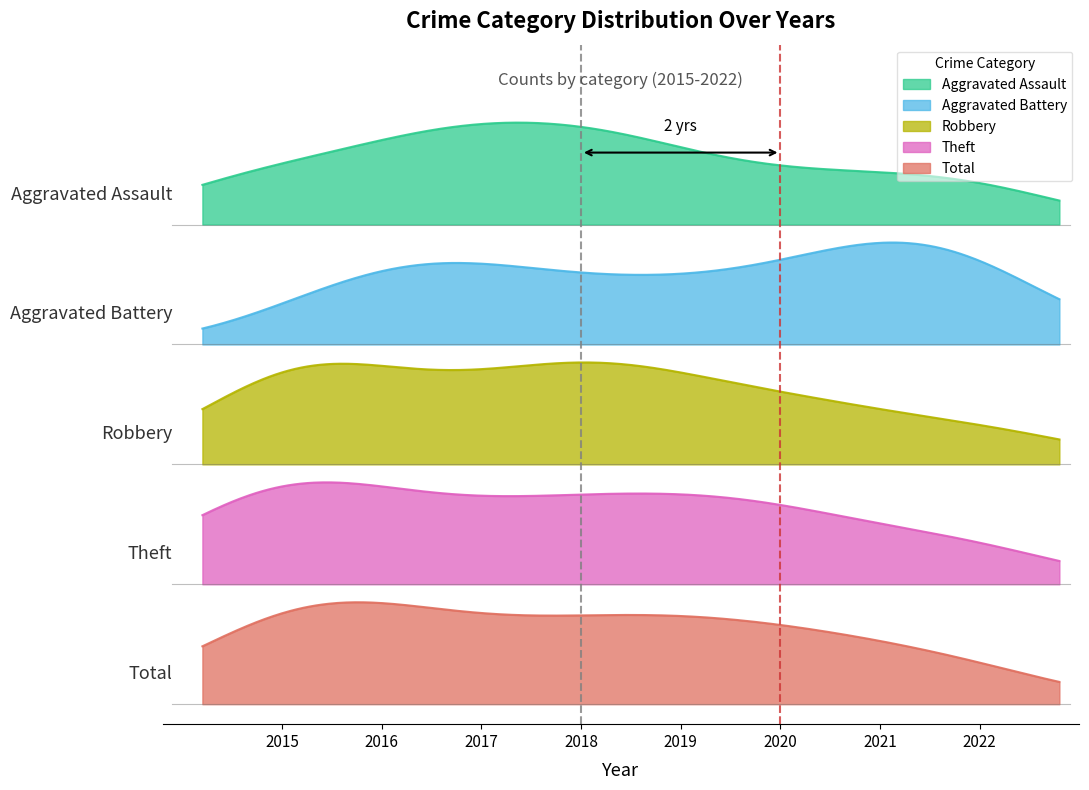

What is the approximate value of Theft at 2016?

17